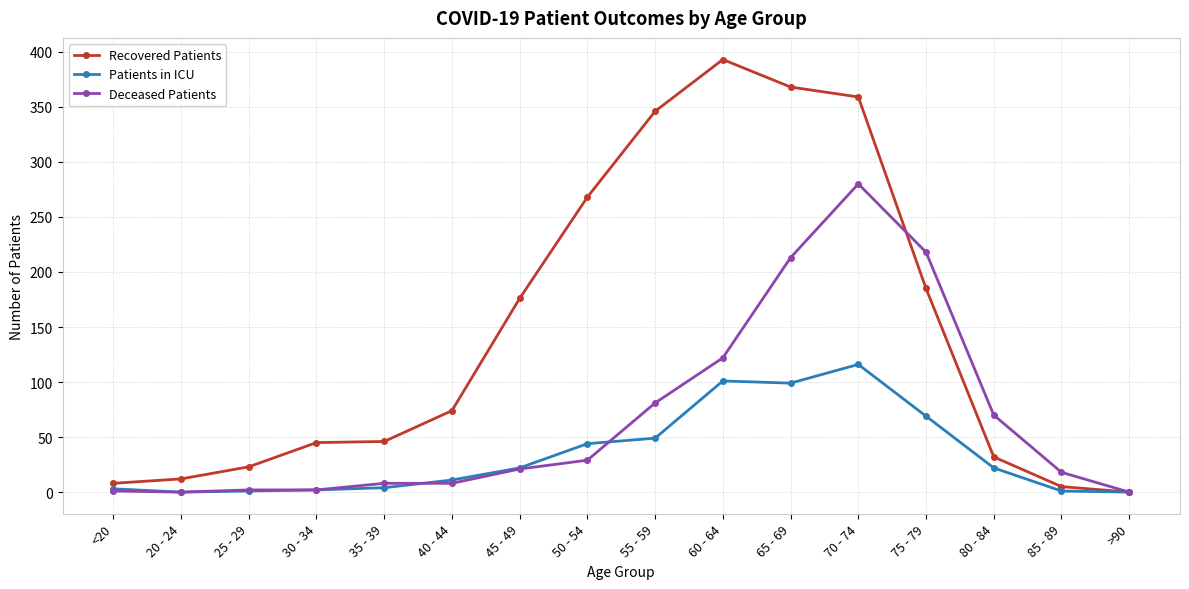

What is the sum of the Patients in ICU values at 20 - 24 and 40 - 44?

11